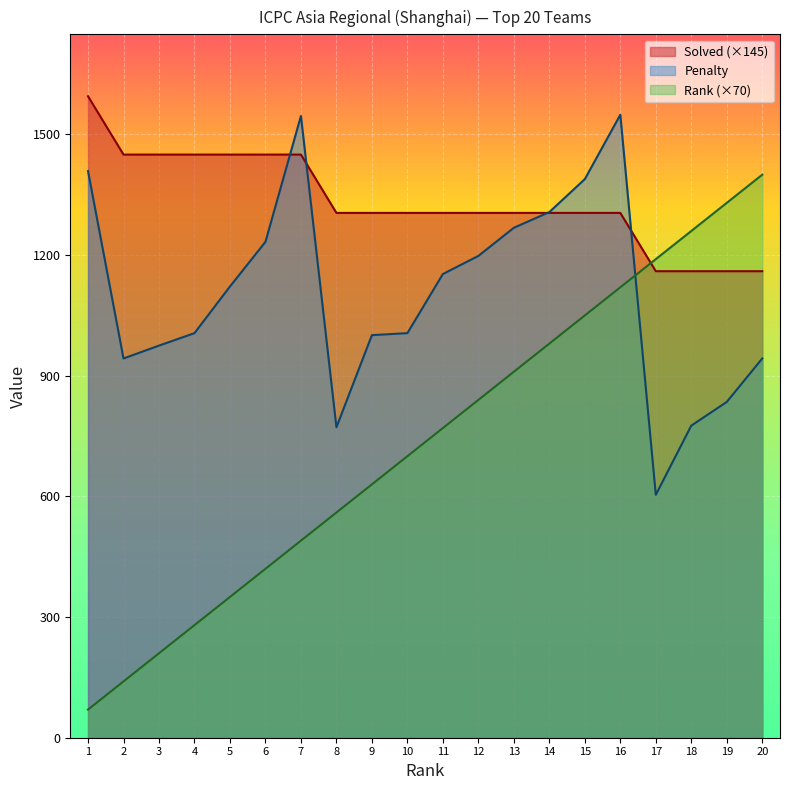

Does the chart display data point markers on the line(s)?

No